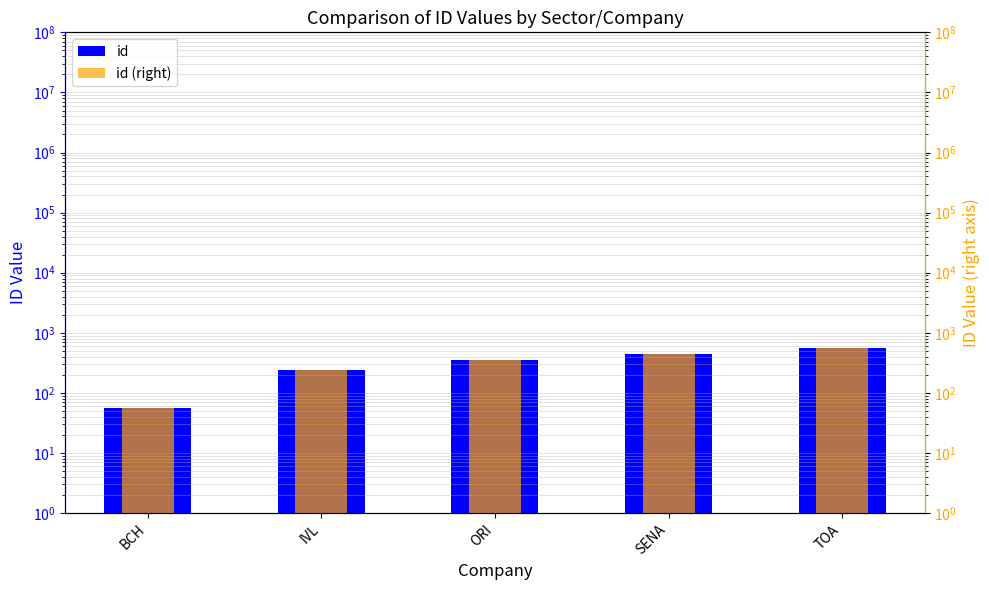

What is the sum of all id (right) values?

1645